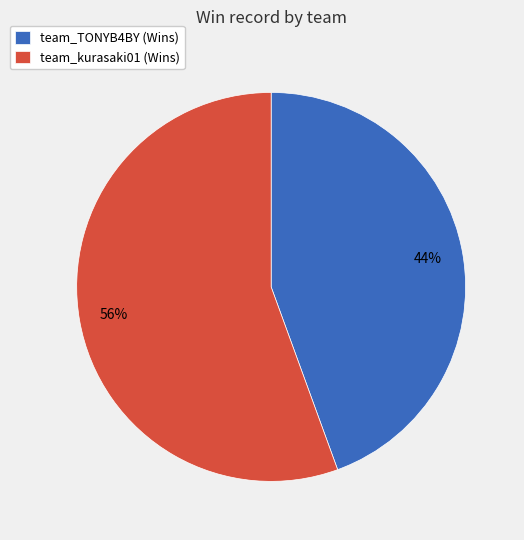

Combined, do team_TONYB4BY (Wins) and team_kurasaki01 (Wins) account for over 50%?

Yes